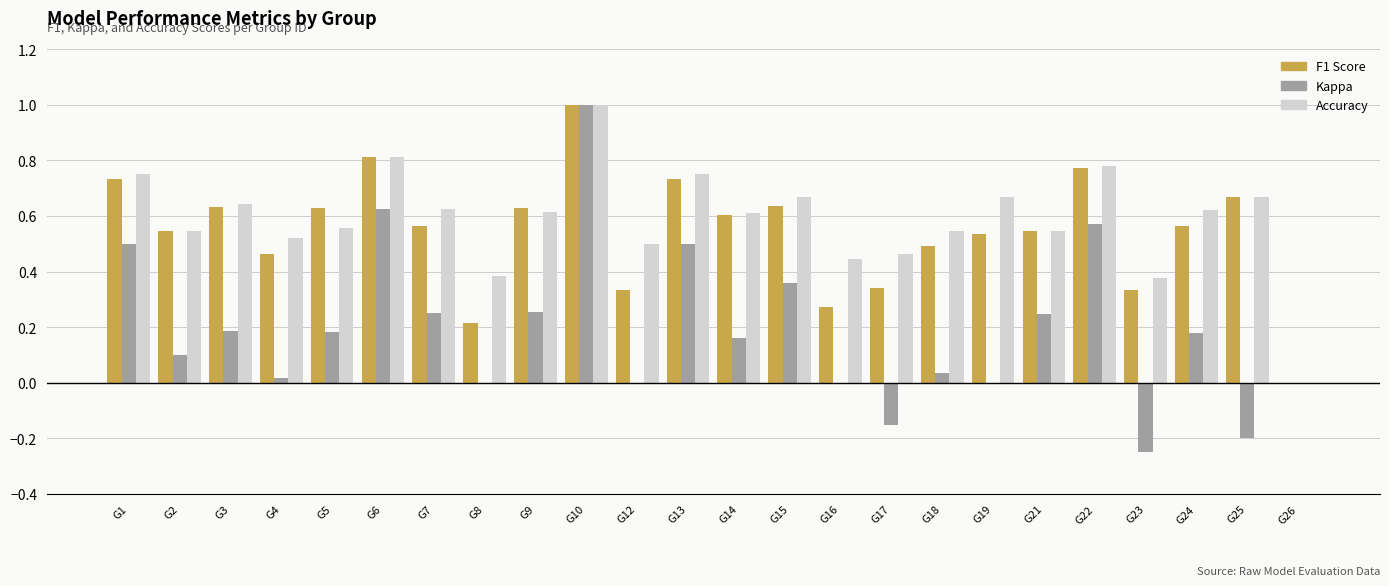

Are the bars grouped side by side (vs. stacked)?

Yes